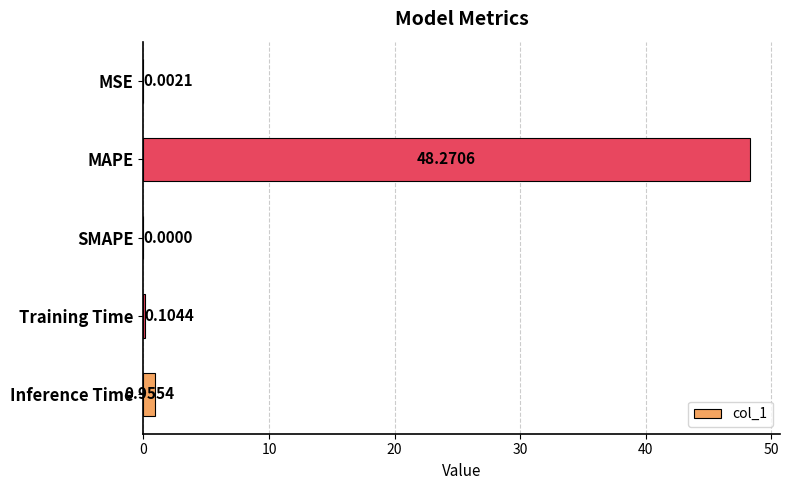

Which category has the highest value across all series?

MAPE